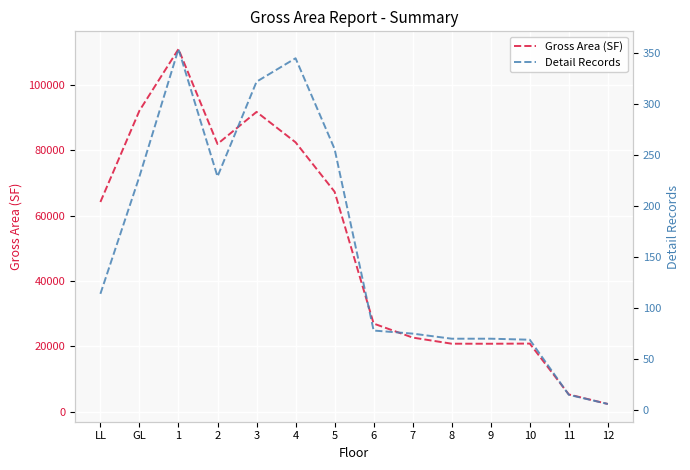

The Detail Records series shows 128.0 at 6. True or false?

False